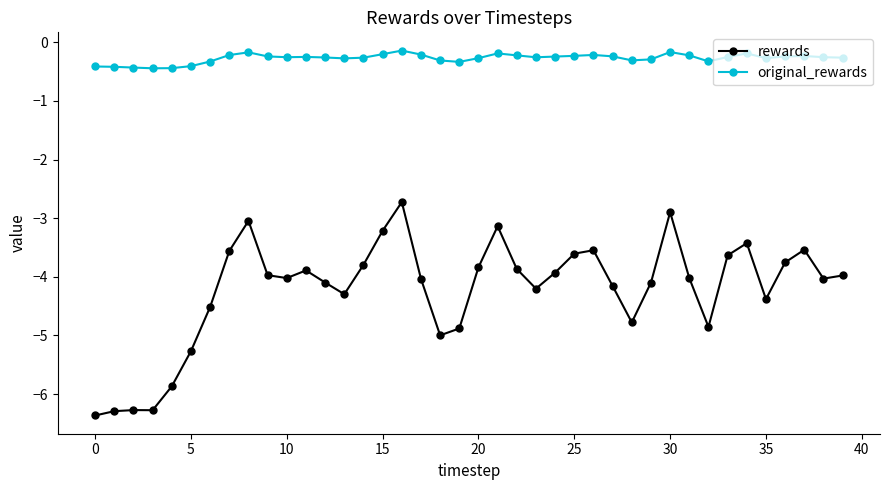

Which series has the largest total across all categories?

original_rewards